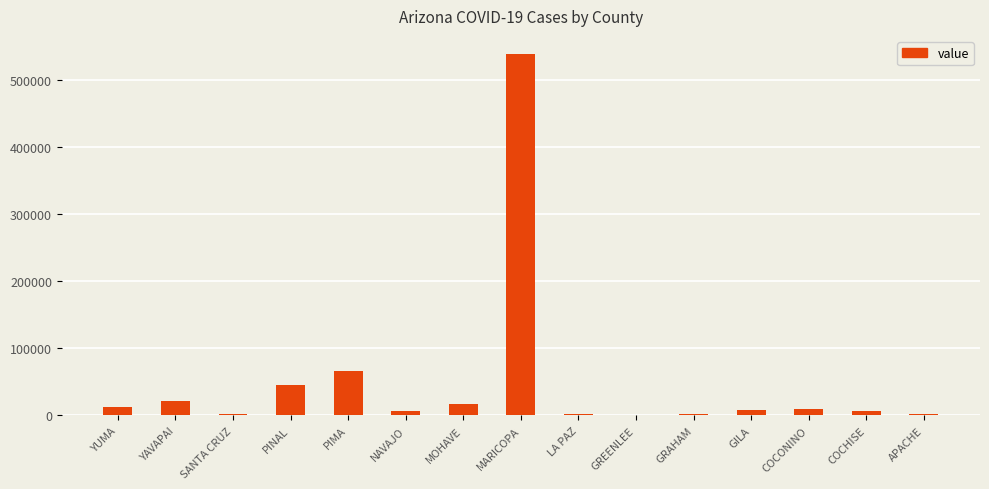

What is the ratio of the value at LA PAZ to the value at GRAHAM?

1.2